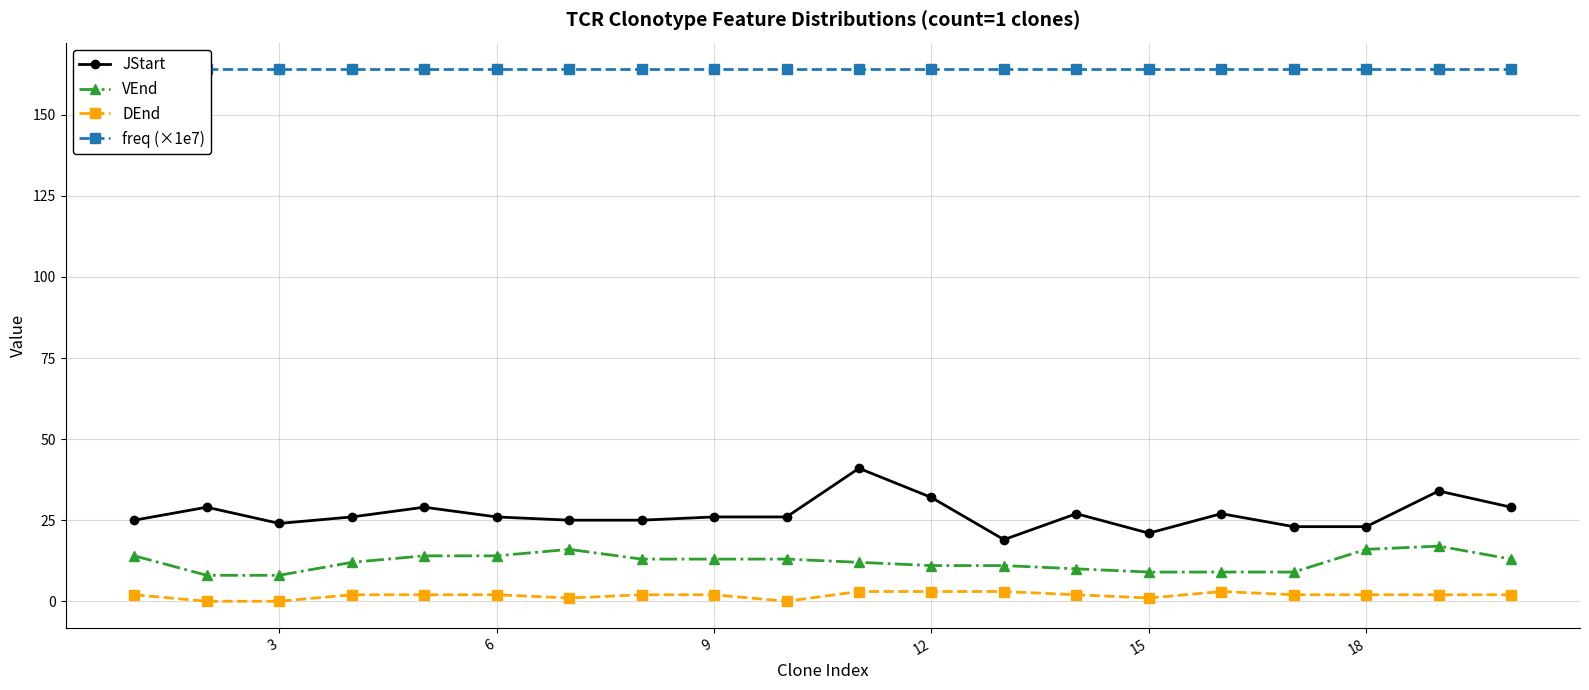

What is the sum of all JStart values?

537